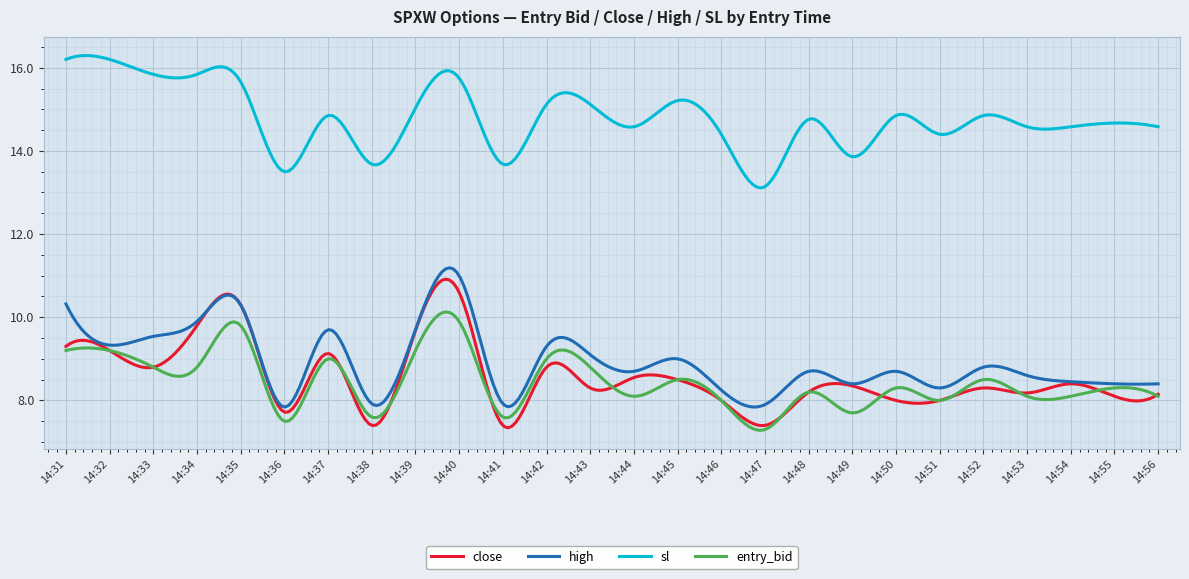

Does the chart have visible grid lines?

Yes